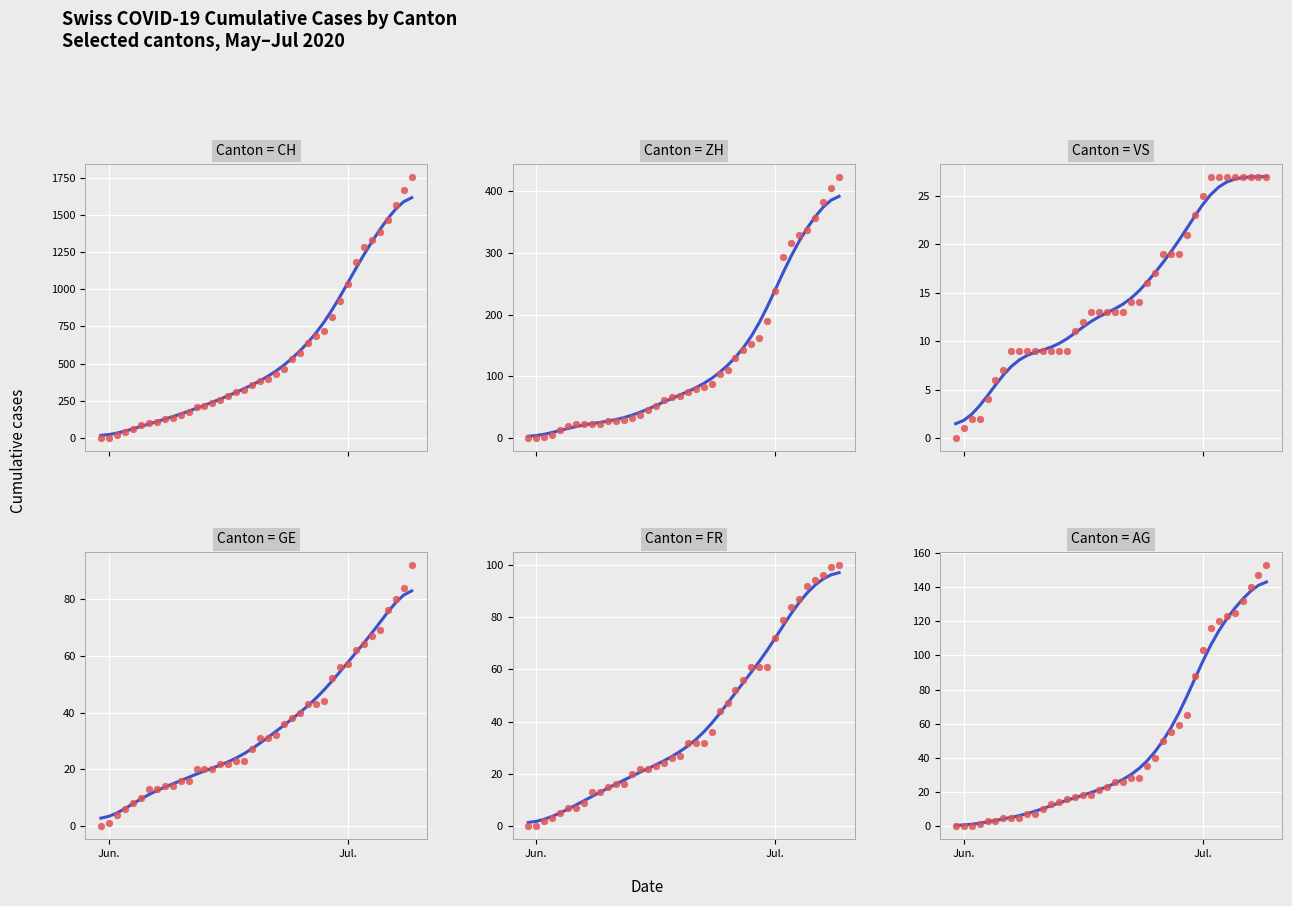

At how many categories does at least one series exceed 1547?

3